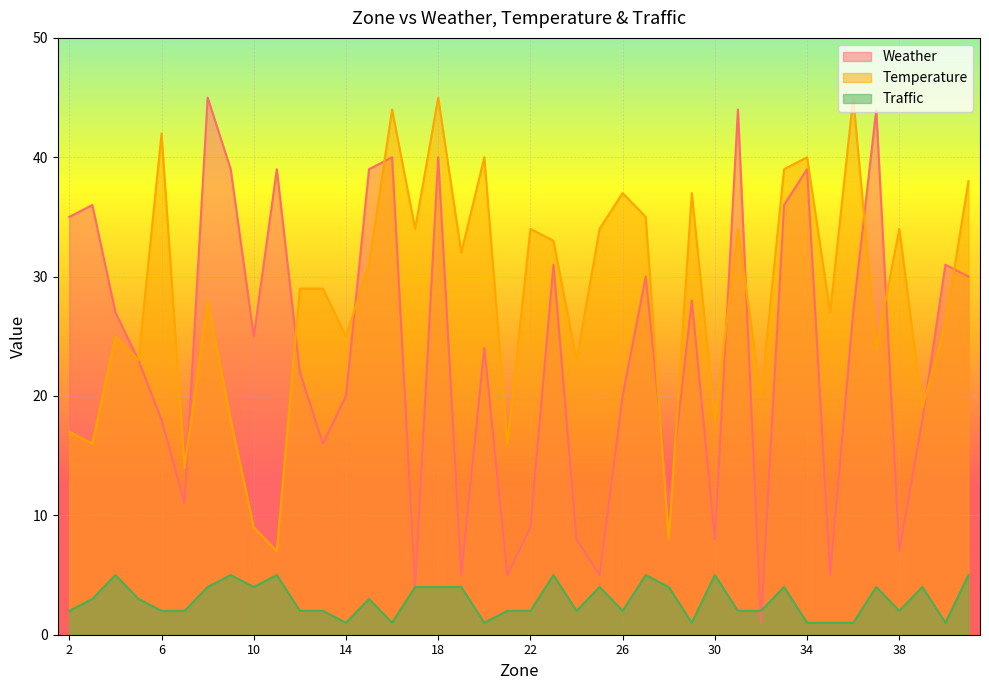

What is the total value across all series at 17?

42